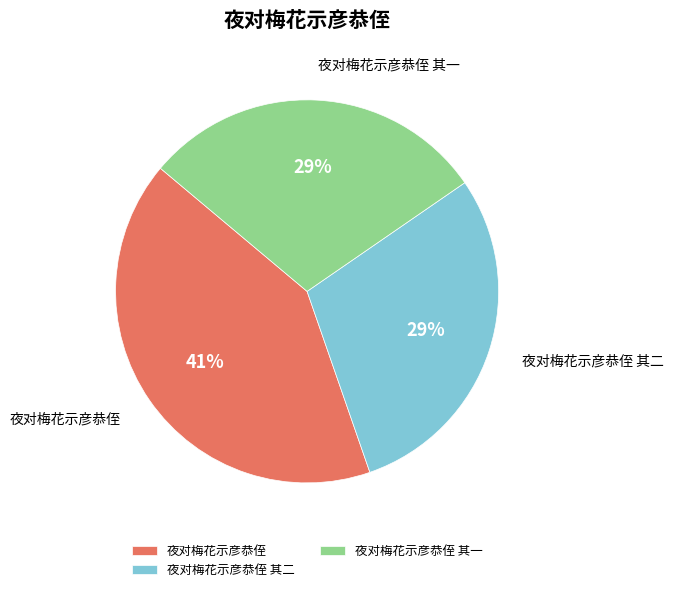

What is the largest slice in the pie chart?

夜对梅花示彦恭侄